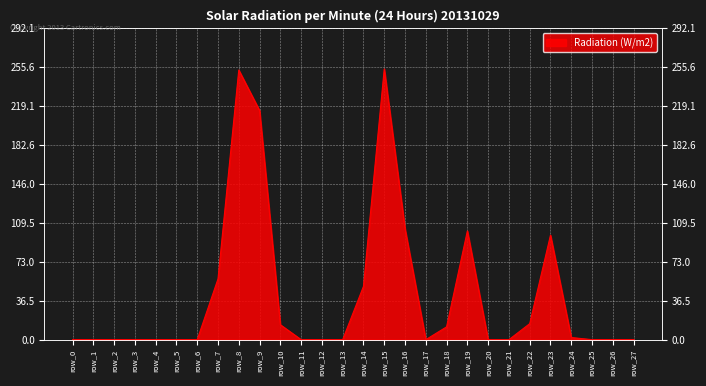

The chart shows a value of 0 at row_17. True or false?

True